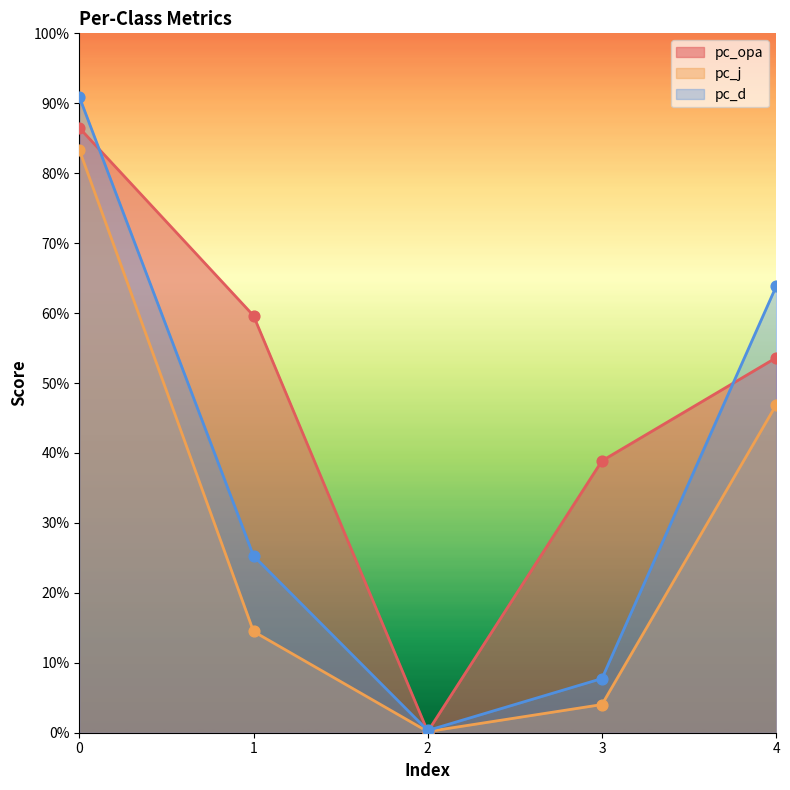

Which series has the widest spread of Y values?

pc_d